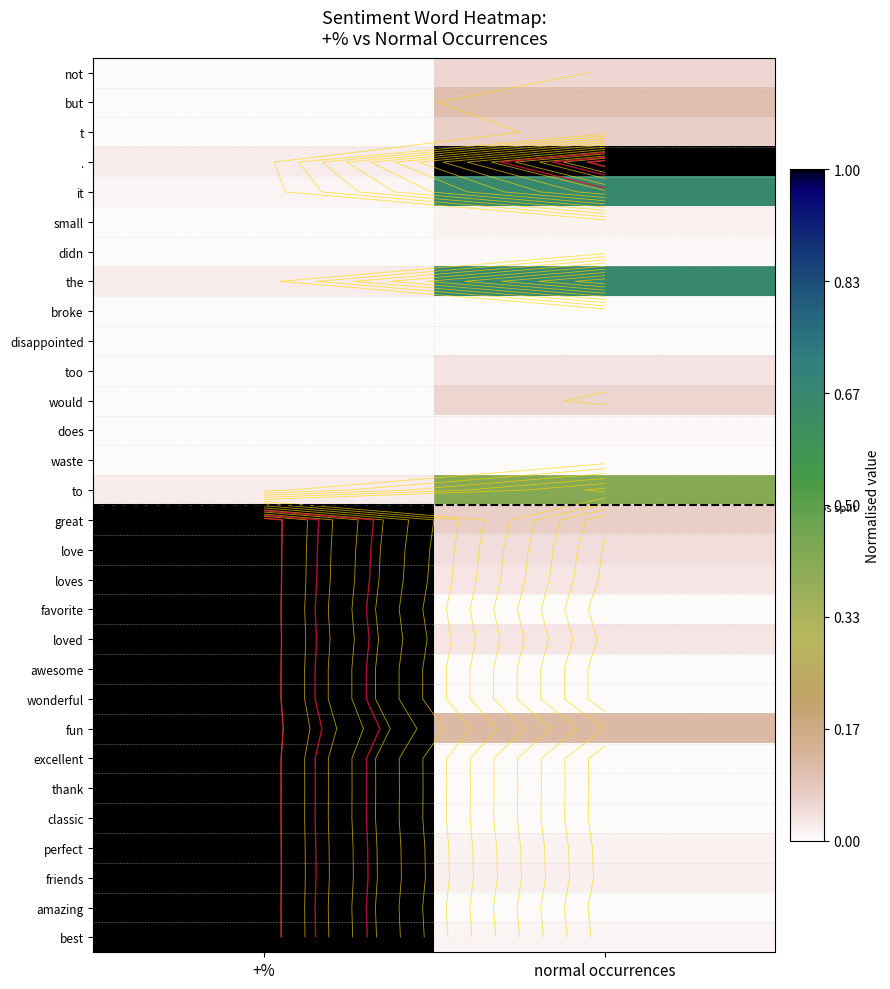

How many distinct data groups are displayed?

30